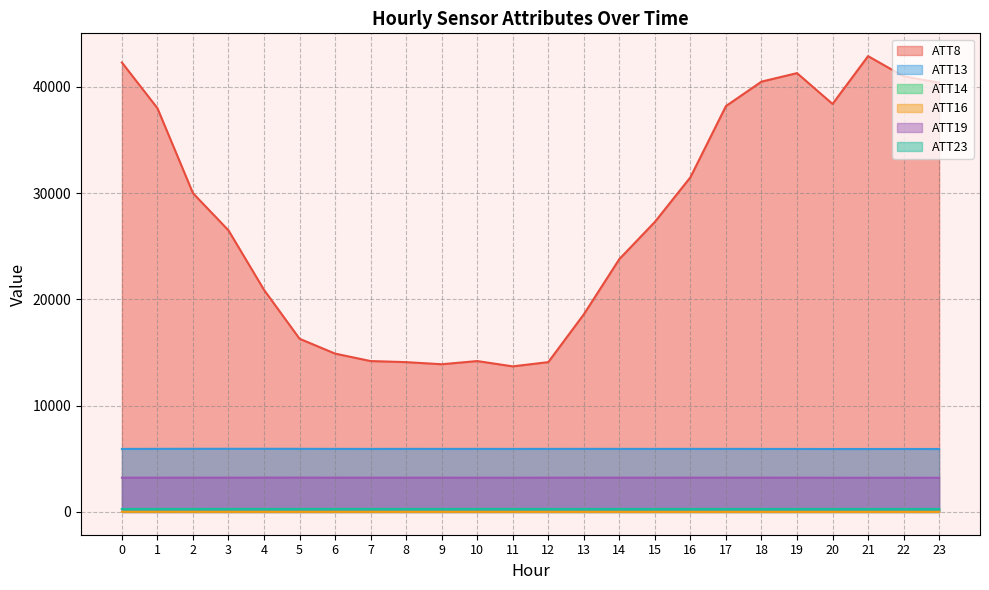

Reading right to left, extract all data points from this chart.

ATT8: 23=40400.0	22=41000.0	21=42900.0	20=38400.0	19=41300.0	18=40500.0	17=38200.0	16=31500.0	15=27300.0	14=23800.0	13=18600.0	12=14100.0	11=13700.0	10=14200.0	9=13900.0	8=14100.0	7=14200.0	6=14900.0	5=16300.0	4=20900.0	3=26500.0	2=30000.0	1=38000.0	0=42300.0
ATT13: 23=5923.0	22=5926.2	21=5923.6	20=5923.8	19=5926.8	18=5931.2	17=5935.3	16=5934.6	15=5933.1	14=5935.3	13=5936.7	12=5934.5	11=5932.1	10=5934.4	9=5935.0	8=5935.9	7=5931.3	6=5934.2	5=5939.9	4=5942.9	3=5943.7	2=5941.6	1=5937.1	0=5932.3
ATT14: 23=266.5	22=266.3	21=266.9	20=266.8	19=266.4	18=266.0	17=266.0	16=266.3	15=266.6	14=266.7	13=267.2	12=267.6	11=267.7	10=267.8	9=267.1	8=267.4	7=267.0	6=266.9	5=266.7	4=267.1	3=267.7	2=267.6	1=267.4	0=267.0
ATT16: 23=2.4	22=1.6	21=1.6	20=0.8	19=1.1	18=0.8	17=1.0	16=0.9	15=1.9	14=2.0	13=3.4	12=3.3	11=4.8	10=4.7	9=4.0	8=3.7	7=4.7	6=5.0	5=4.8	4=4.6	3=4.8	2=6.0	1=6.7	0=5.9
ATT19: 23=3213.1	22=3219.4	21=3216.1	20=3218.8	19=3222.5	18=3225.8	17=3228.6	16=3225.8	15=3222.7	14=3224.6	13=3225.7	12=3223.2	11=3218.8	10=3220.8	9=3222.3	8=3223.2	7=3223.6	6=3226.3	5=3230.3	4=3229.1	3=3226.9	2=3226.2	1=3223.9	0=3222.6
ATT23: 23=281.9	22=281.6	21=281.7	20=281.0	19=281.6	18=282.6	17=282.8	16=283.0	15=283.3	14=283.6	13=283.6	12=283.5	11=283.4	10=283.4	9=283.9	8=283.9	7=283.0	6=283.1	5=283.6	4=284.0	3=284.1	2=283.8	1=283.1	0=282.4